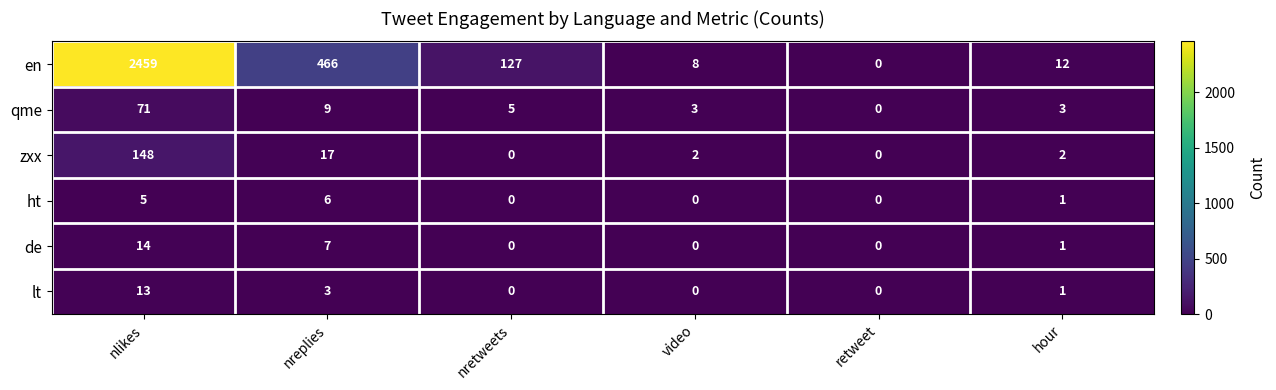

The en series shows 4263 at nlikes. True or false?

False